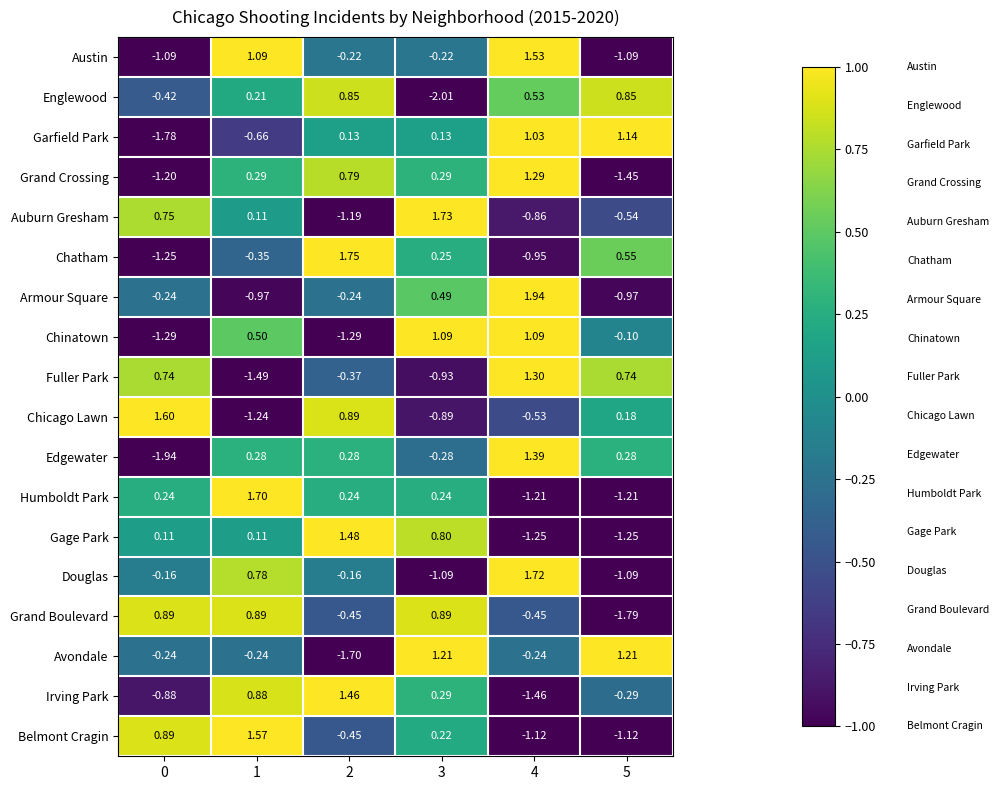

Rank the series by their maximum value, from highest to lowest.

Armour Square, Chatham, Auburn Gresham, Douglas, Humboldt Park, Chicago Lawn, Belmont Cragin, Austin, Gage Park, Irving Park, Edgewater, Fuller Park, Grand Crossing, Avondale, Garfield Park, Chinatown, Grand Boulevard, Englewood